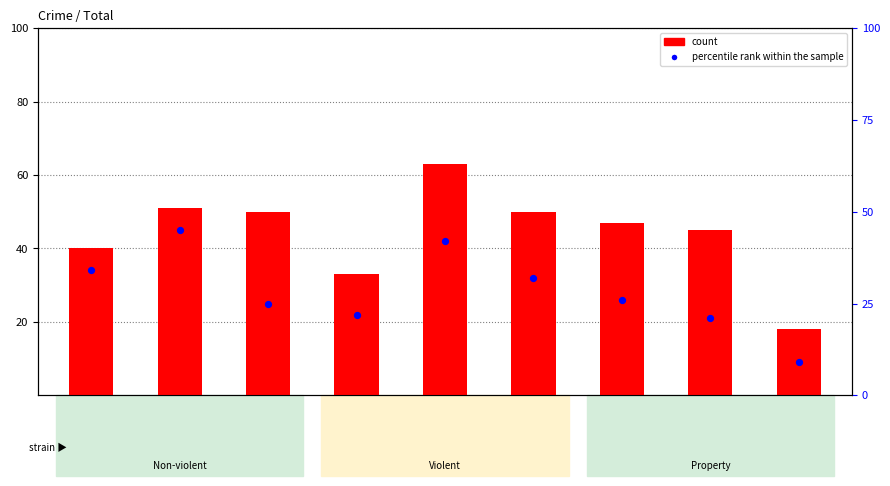

At how many categories does at least one series exceed 38?

7